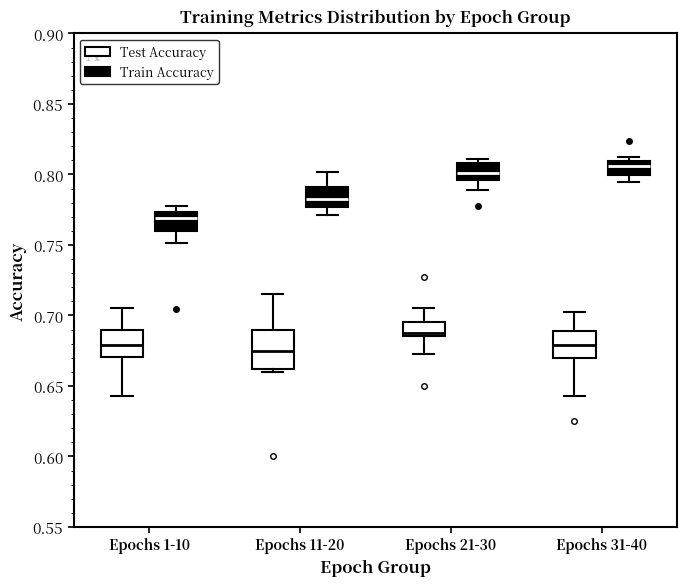

Reading left to right, transcribe this box plot: for each box, give where its median line is, the range the box spans, and where its two whiskers end, as read against the y-axis. The values are not printed on the chart, so give them approximately, as read against the axis.

Epochs 1-10 (Test Accuracy): median 0.680, box 0.670 to 0.690, whiskers 0.640 to 0.705
Epochs 1-10 (Train Accuracy): median 0.770, box 0.760 to 0.775, whiskers 0.750 to 0.775 (just above the box's upper edge)
Epochs 11-20 (Test Accuracy): median 0.675, box 0.660 to 0.690, whiskers 0.660 (just below the box's lower edge) to 0.715
Epochs 11-20 (Train Accuracy): median 0.785, box 0.775 to 0.790, whiskers 0.770 to 0.800
Epochs 21-30 (Test Accuracy): median 0.690, box 0.685 to 0.695, whiskers 0.675 to 0.705
Epochs 21-30 (Train Accuracy): median 0.800, box 0.795 to 0.810, whiskers 0.790 to 0.810 (just above the box's upper edge)
Epochs 31-40 (Test Accuracy): median 0.680, box 0.670 to 0.690, whiskers 0.640 to 0.700
Epochs 31-40 (Train Accuracy): median 0.805, box 0.800 to 0.810, whiskers 0.795 to 0.810 (just above the box's upper edge)